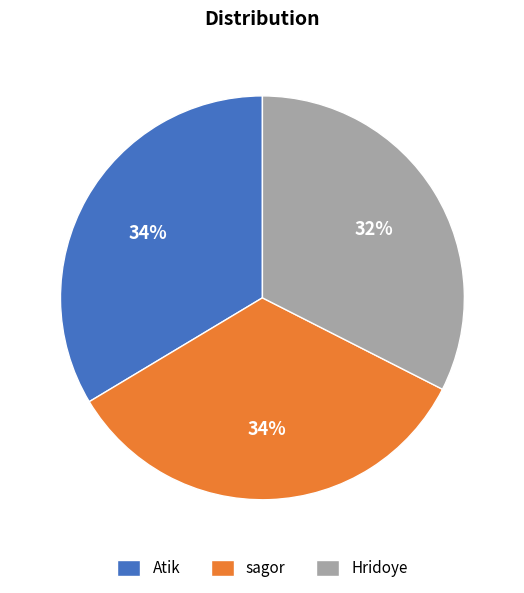

Does Atik represent more than half of the total?

No